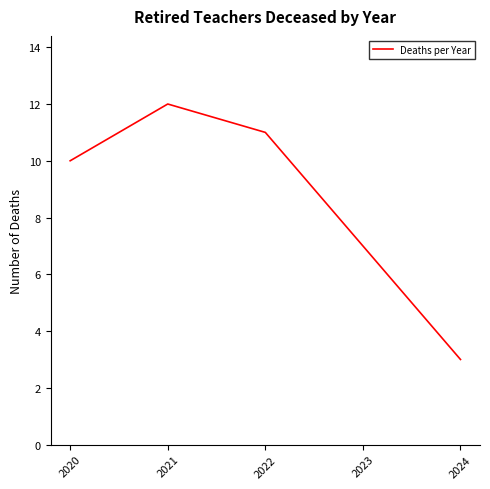

What is the approximate value at 2021?

12